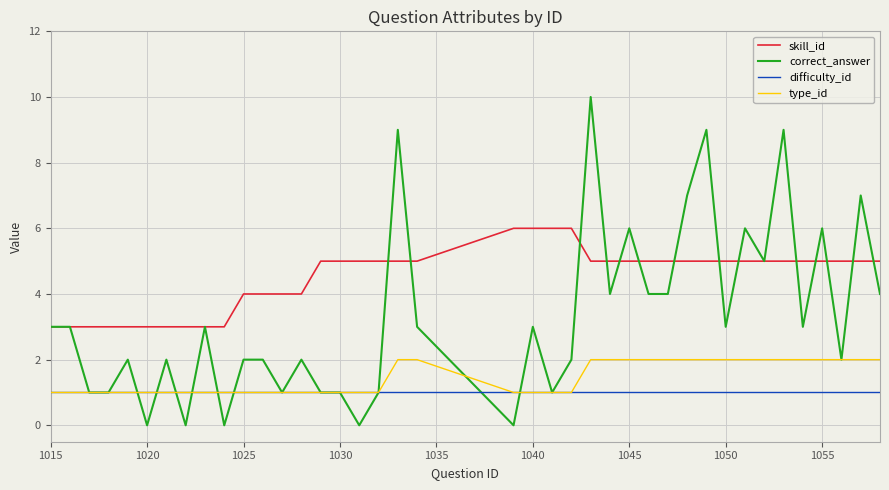

Which series has the largest range (max minus min)?

correct_answer